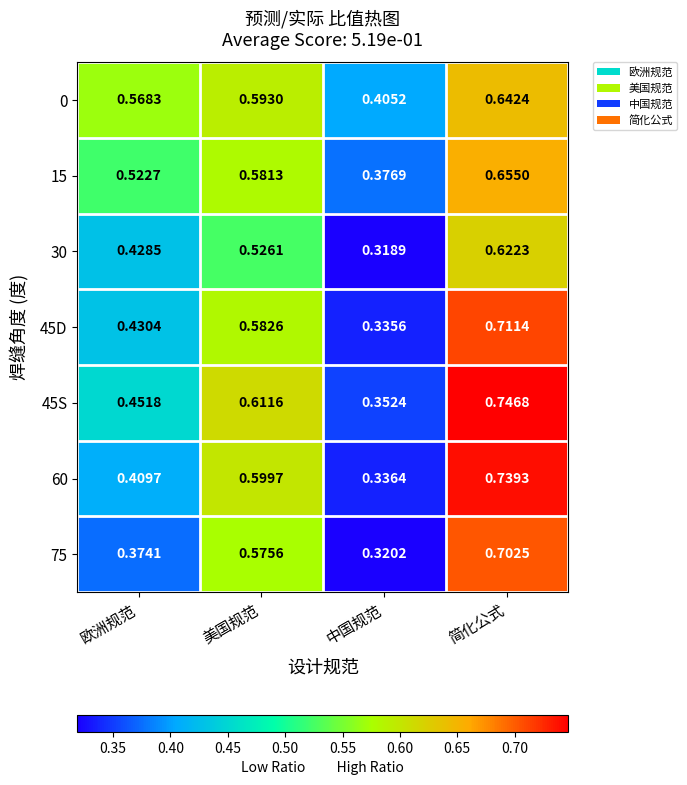

What is the difference between the highest and lowest values at 美国规范?

0.1